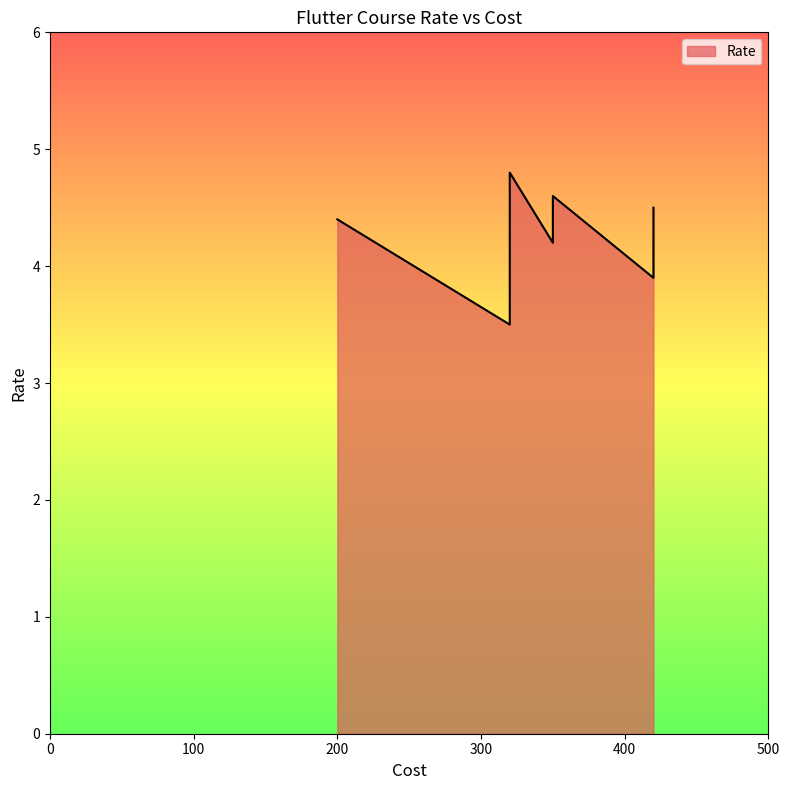

List the labels in order of value, largest first.

319.99, 349.99, 419.99, 199.99, 349.99, 419.99, 319.99